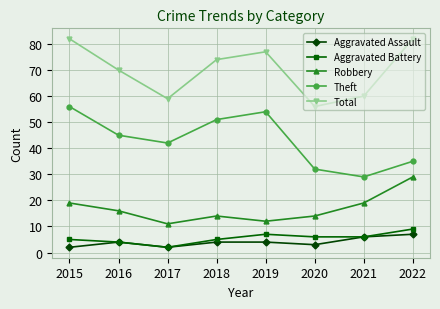

What is the sum of all Total values?

560